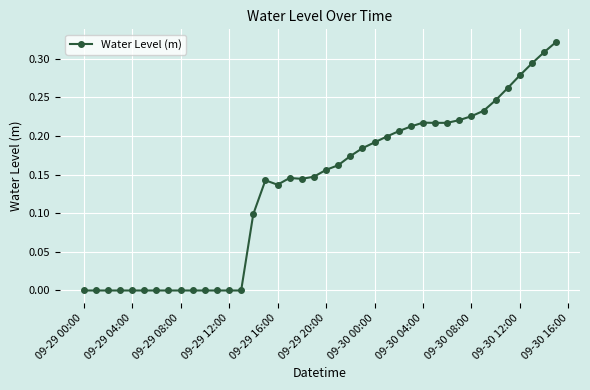

What is the greatest value displayed?

0.3